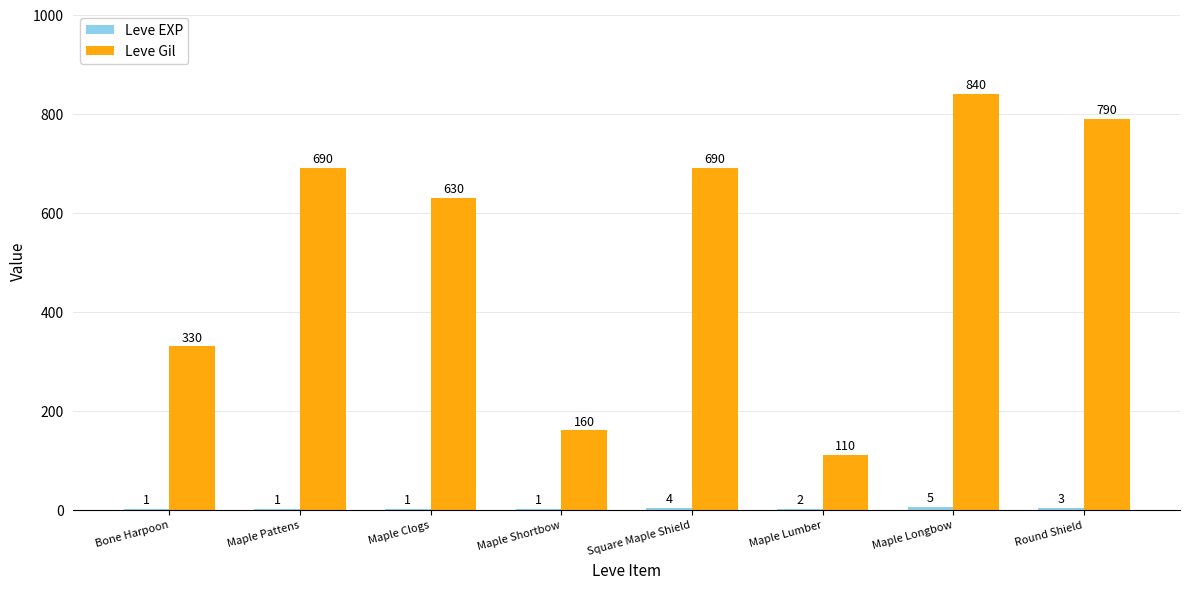

Which category has the highest value across all series?

Maple Longbow